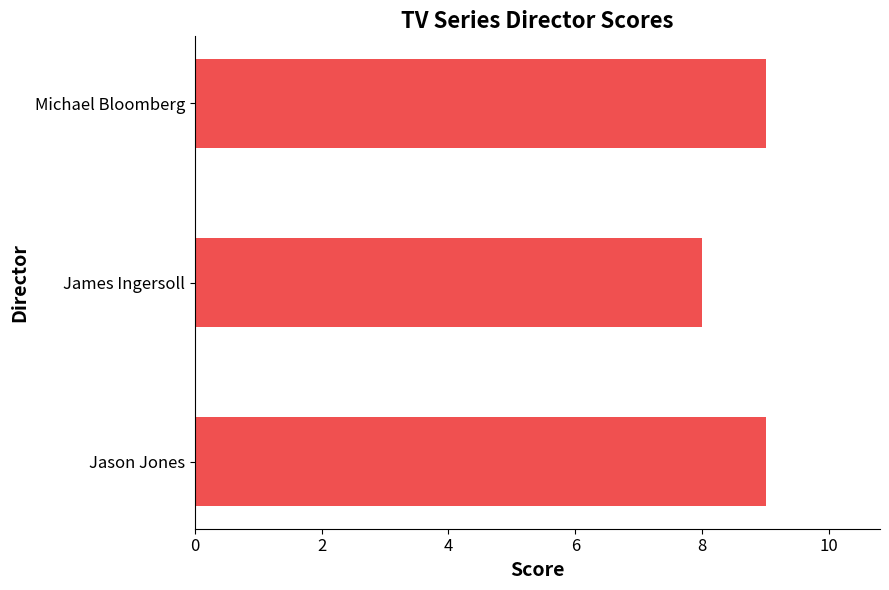

What is the average value?

9